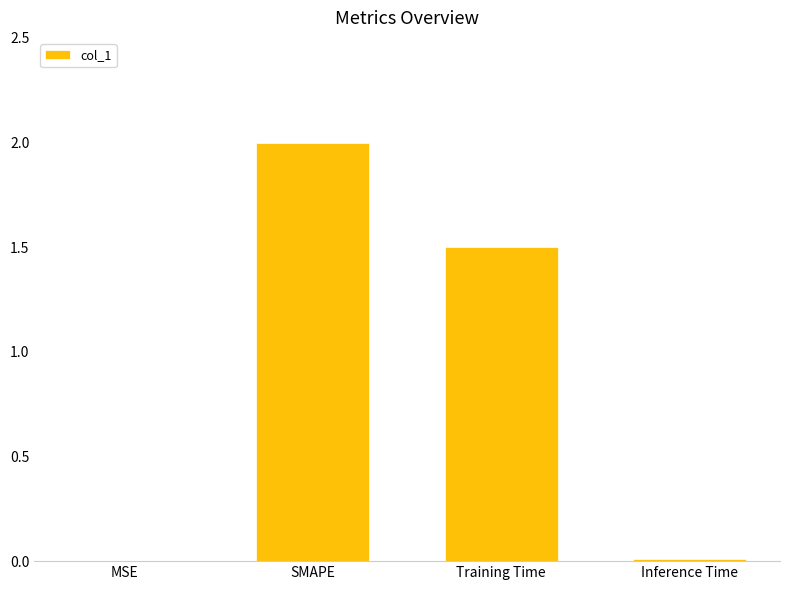

True or false: the data shows 0.0 at MSE.

True